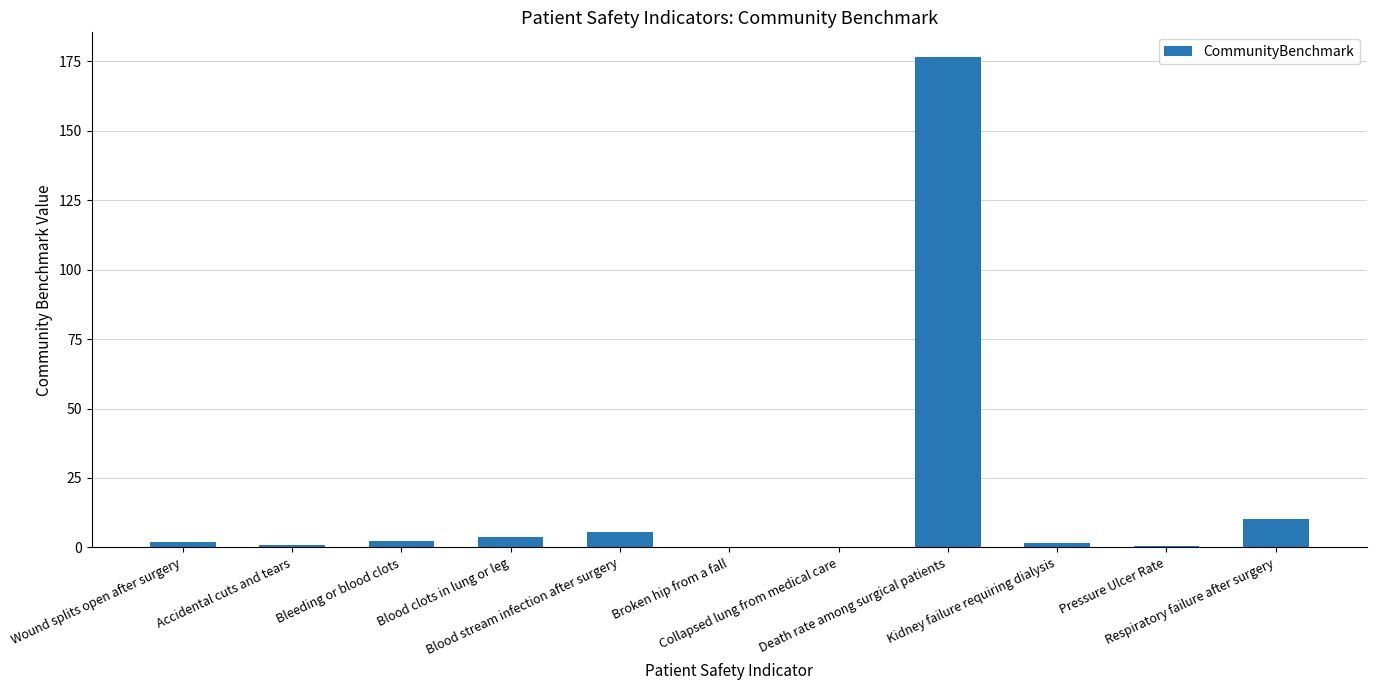

What is the sum of all values?

204.4